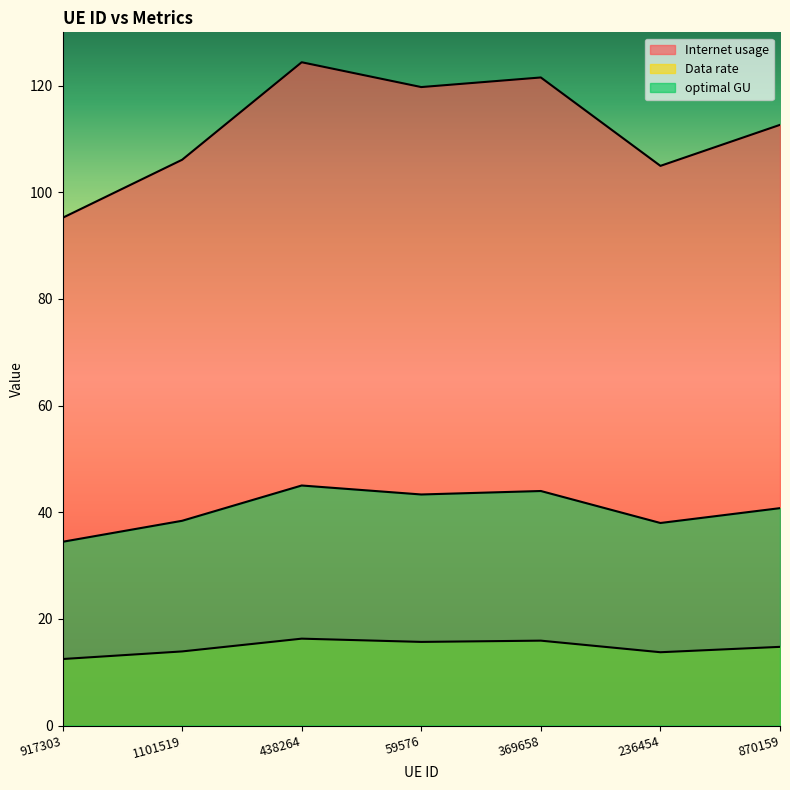

What is the label of the 4th point from the right?

59576